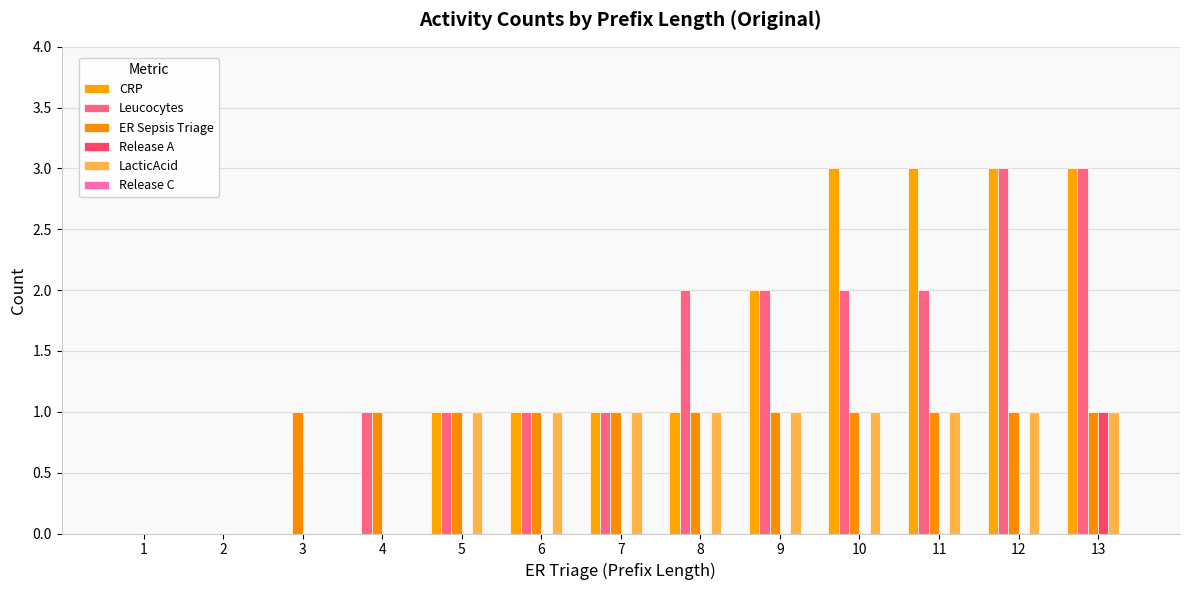

Are the bars horizontal?

No